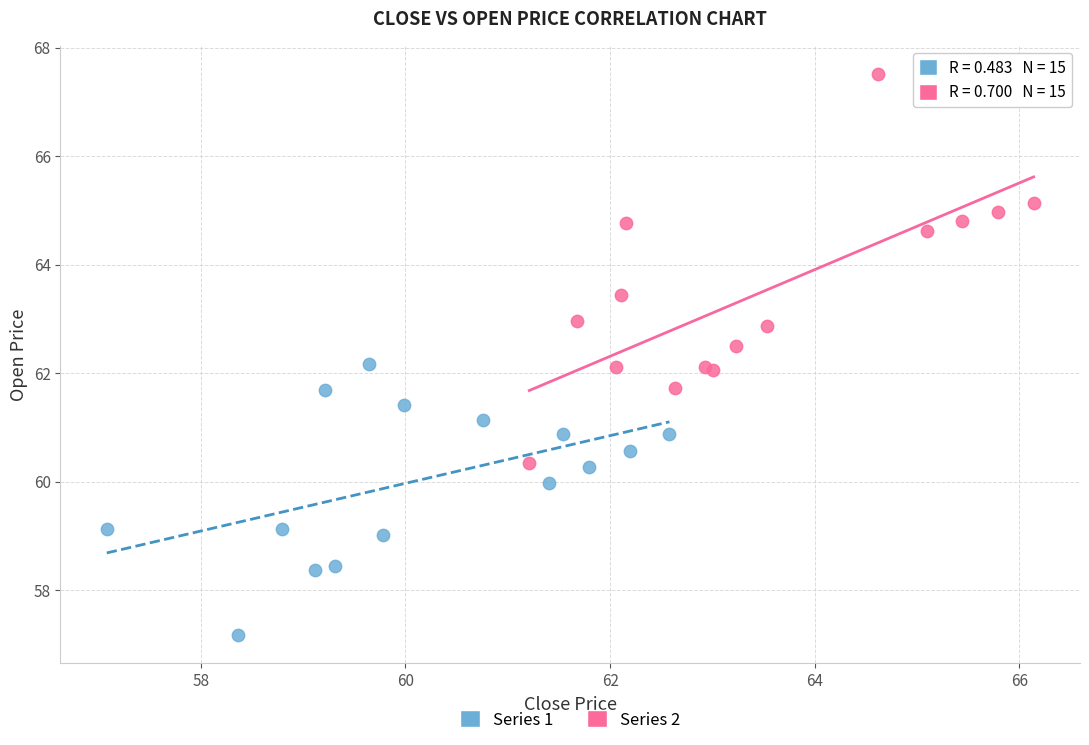

Which series has the largest Y range (max minus min)?

Series 2